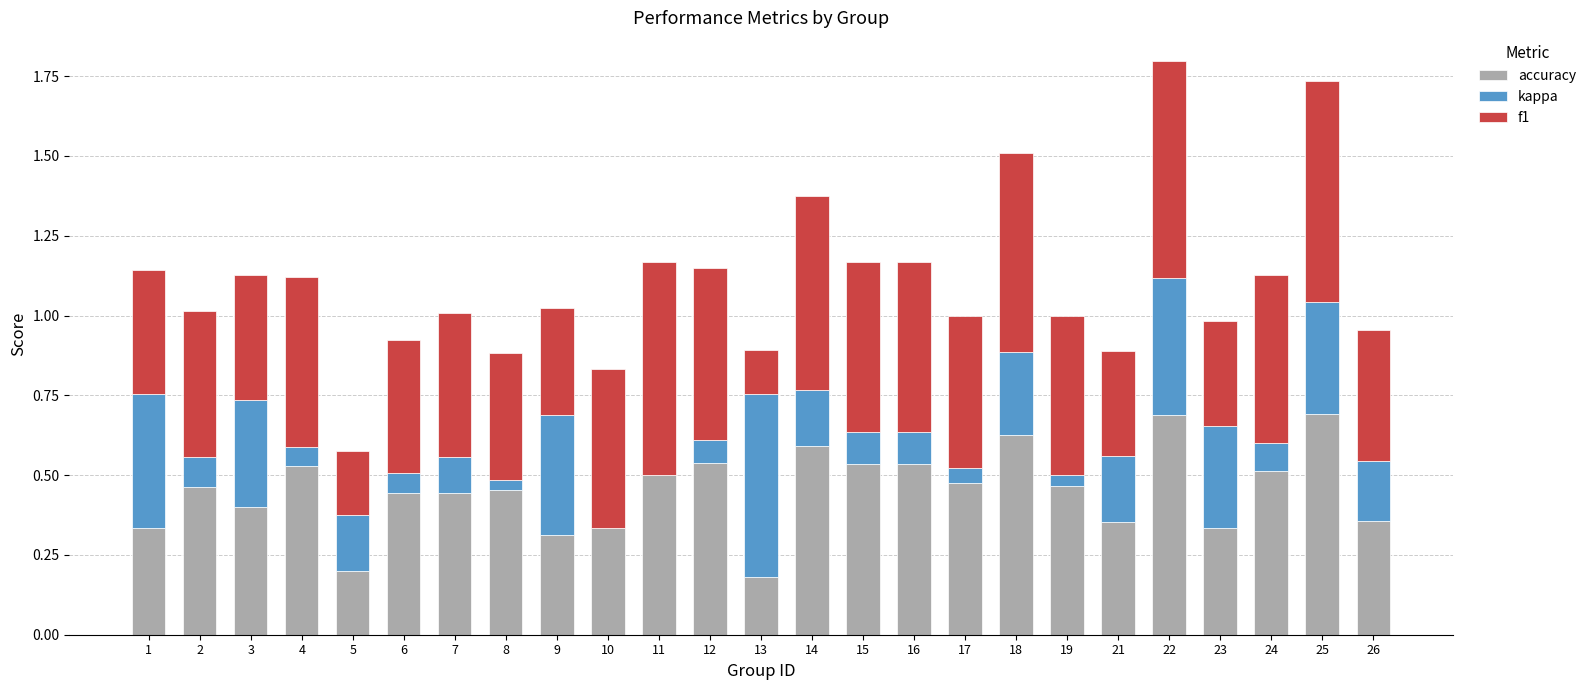

Are the bars horizontal?

No